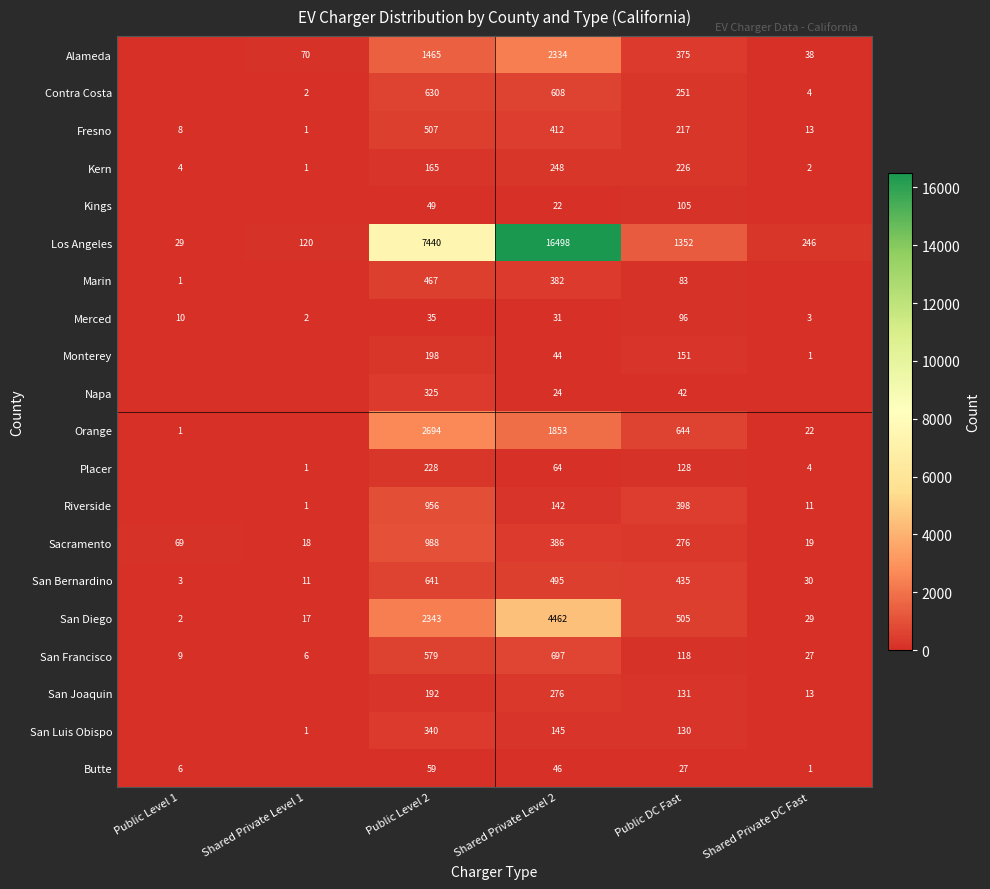

What is the difference between the highest and lowest values at Shared Private DC Fast?

246